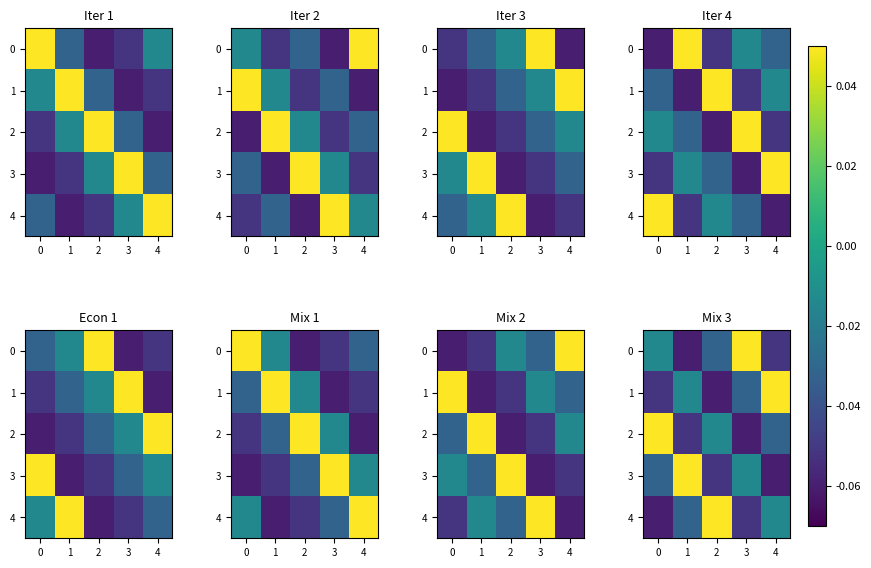

Count the number of data series in this chart.

5